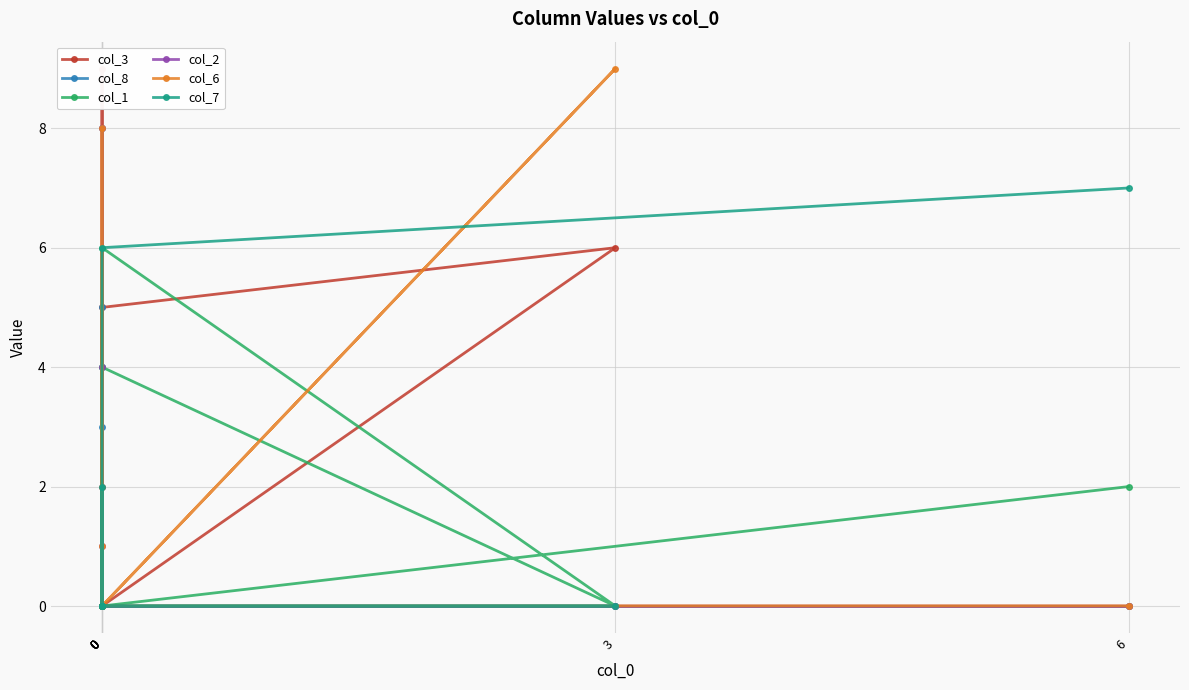

How many intersections are there between col_3 and col_7?

1